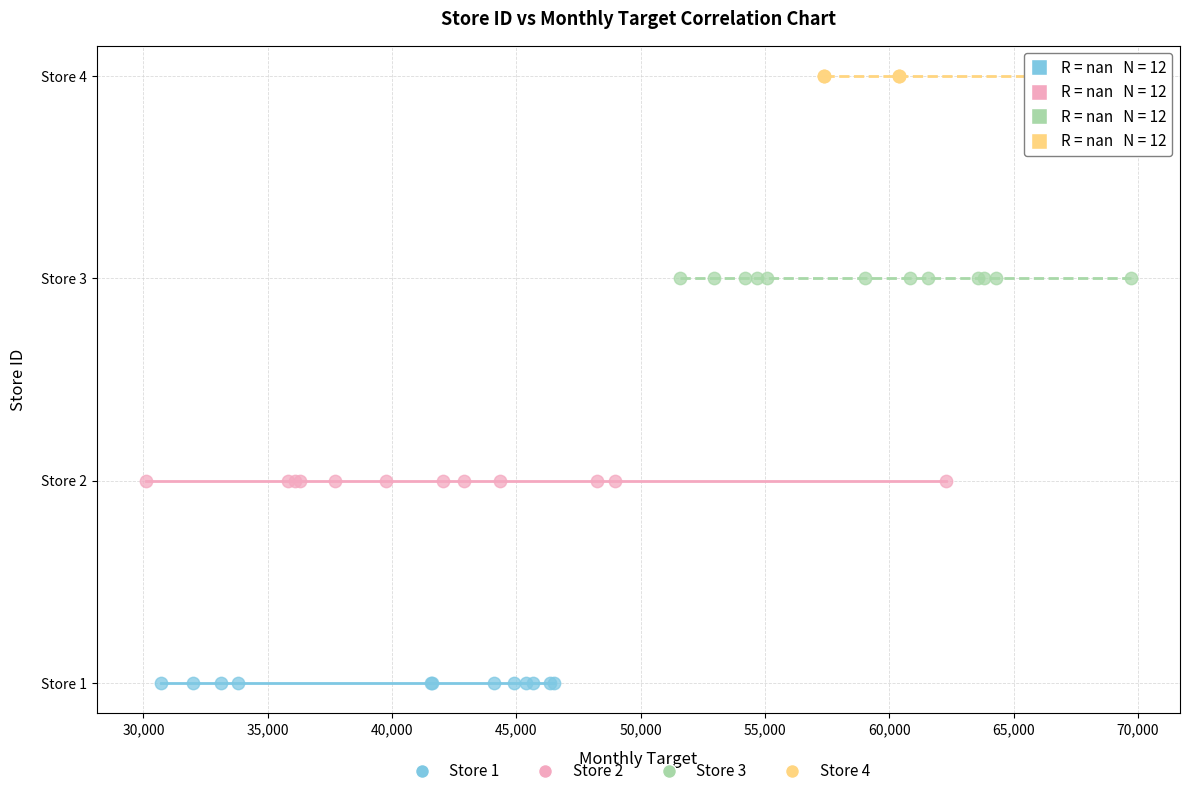

What are all the series names shown in the legend?

Store 1, Store 2, Store 3, Store 4